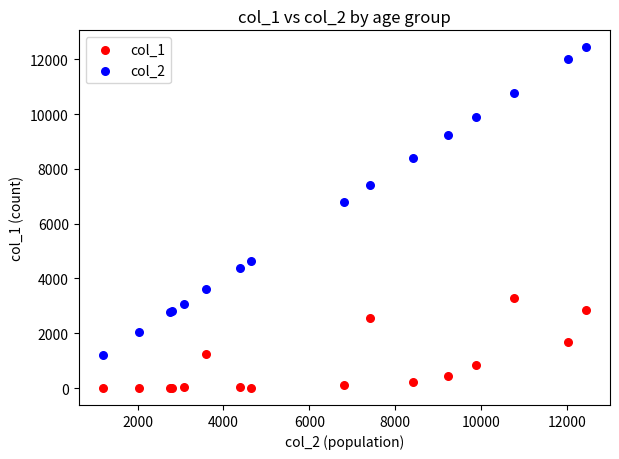

Which series contains the lowest Y value?

col_1